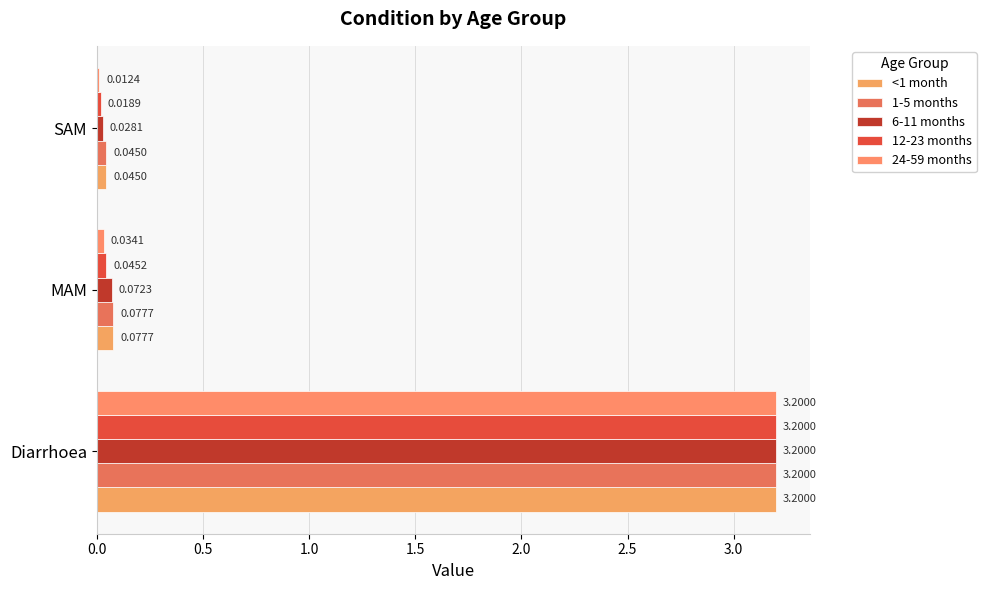

How many series are shown in this chart?

5